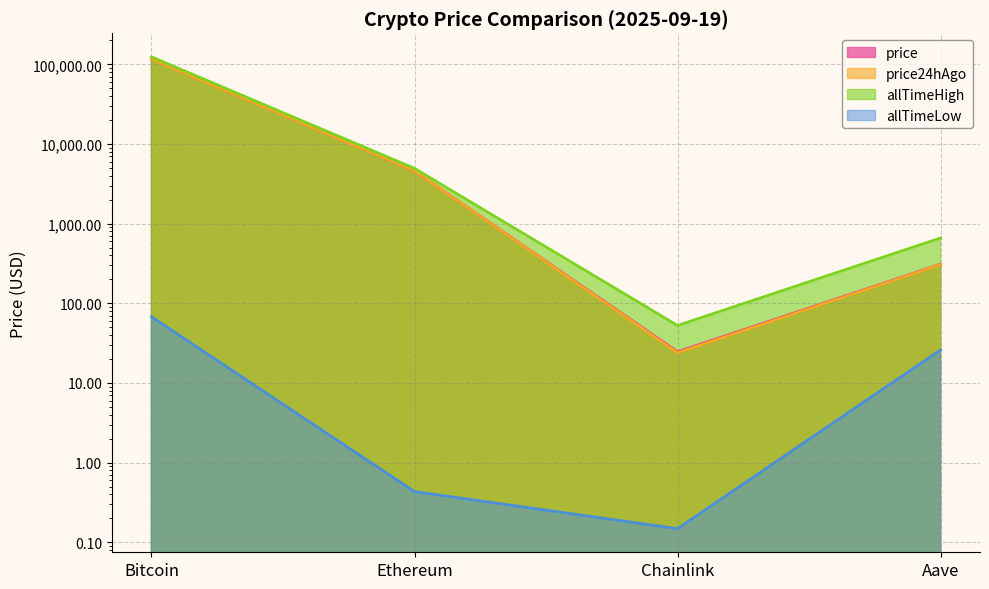

True or false: price has more than 1 points higher than both neighbors.

False